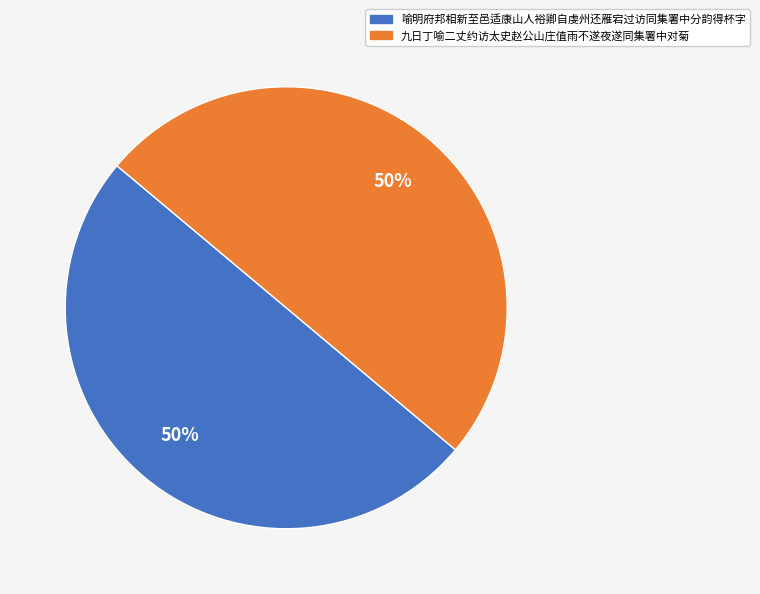

Is it true that 喻明府邦相新至邑适康山人裕卿自虔州还雁宕过访同集署中分韵得杯字 is 50% of the pie?

True